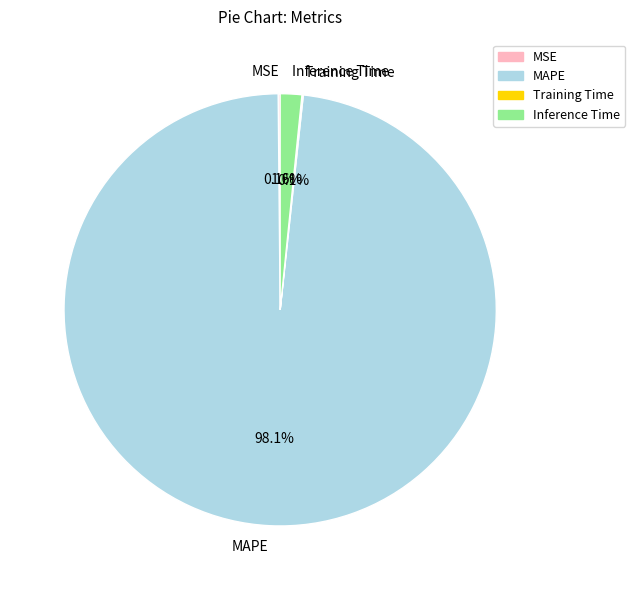

What is the majority slice?

MAPE